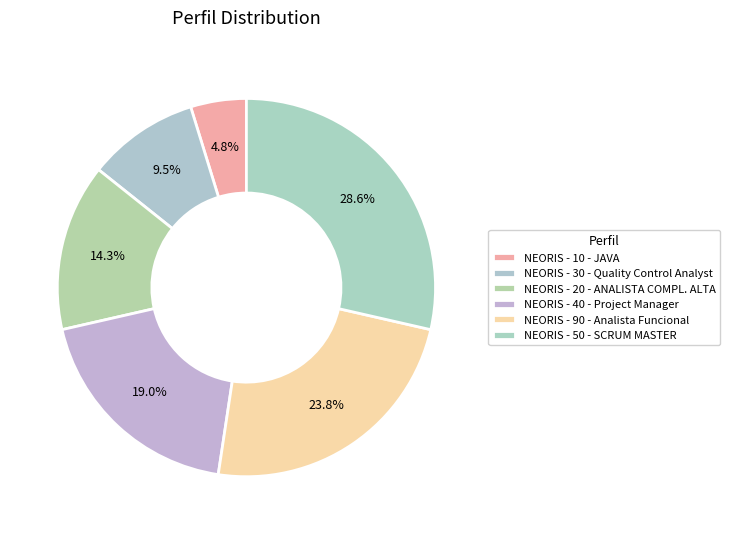

Does any single category account for the majority?

No